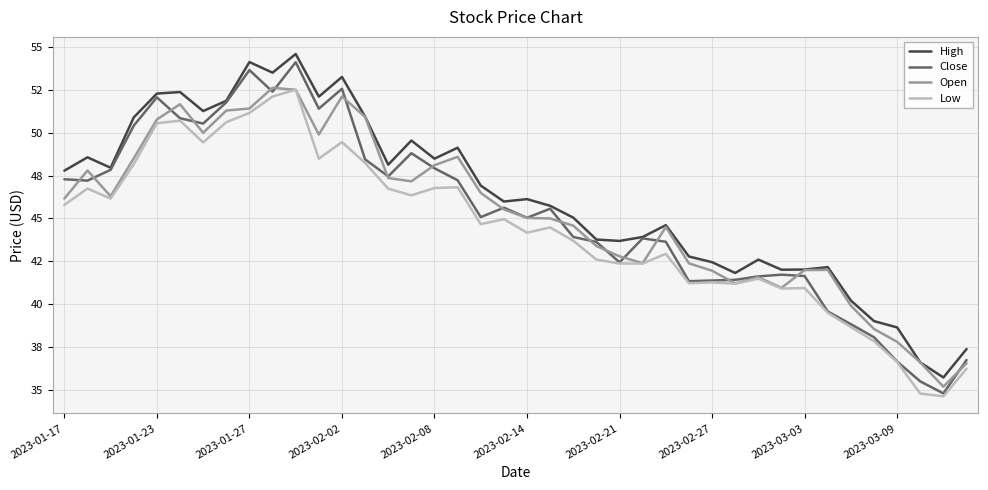

Which series has the largest range (max minus min)?

Close